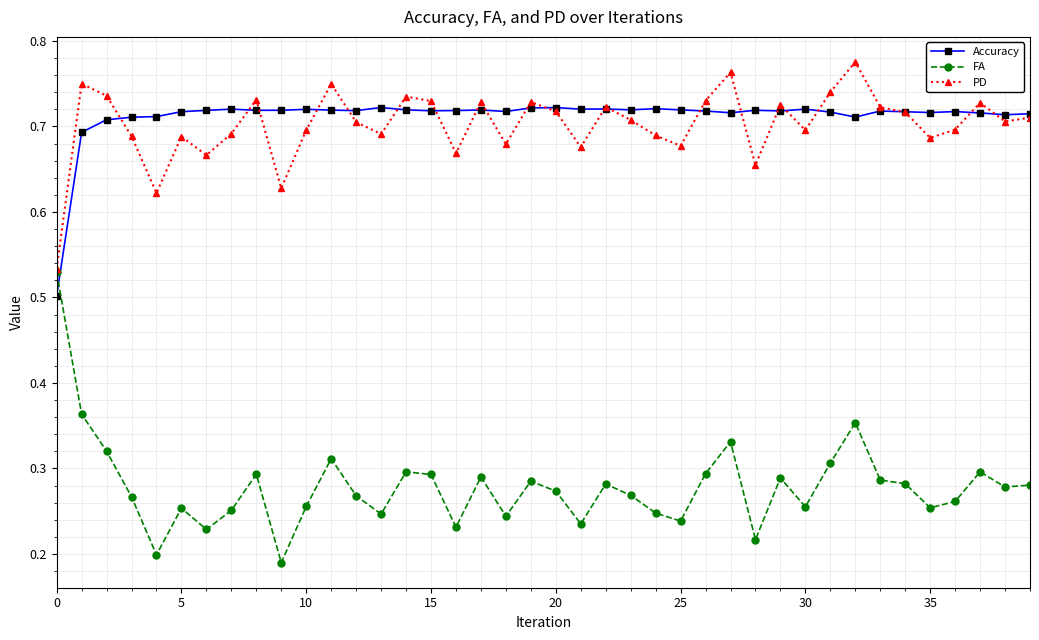

In PD, how many points are higher than both neighbors (excluding endpoints)?

12